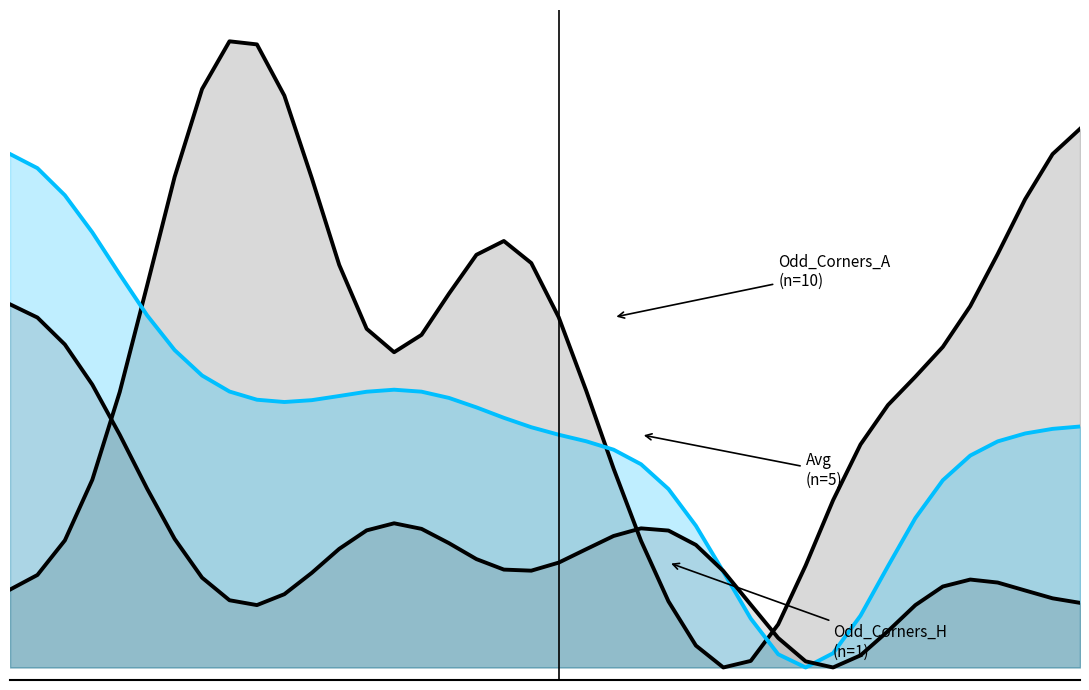

True or false: Odd_Corners_H (n=1) has more than 2 points higher than both neighbors.

True